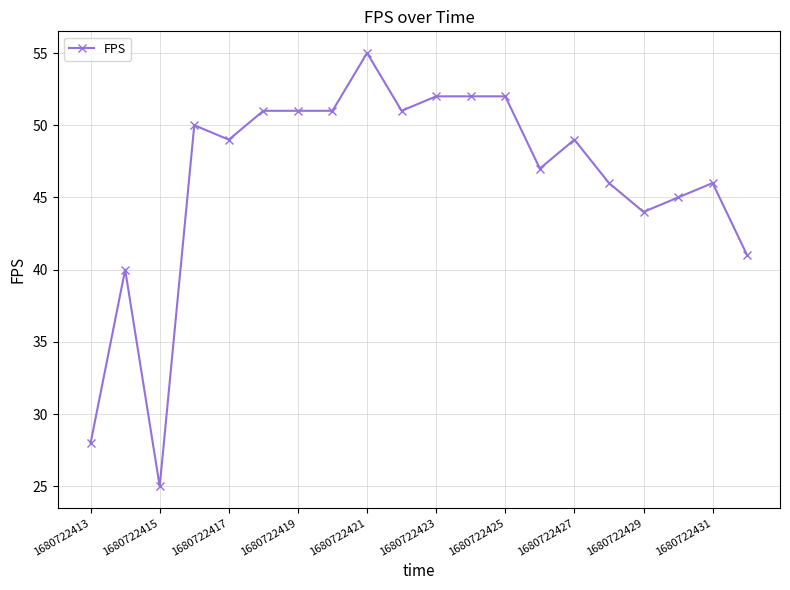

What is the value of the 7th point from the left?

51